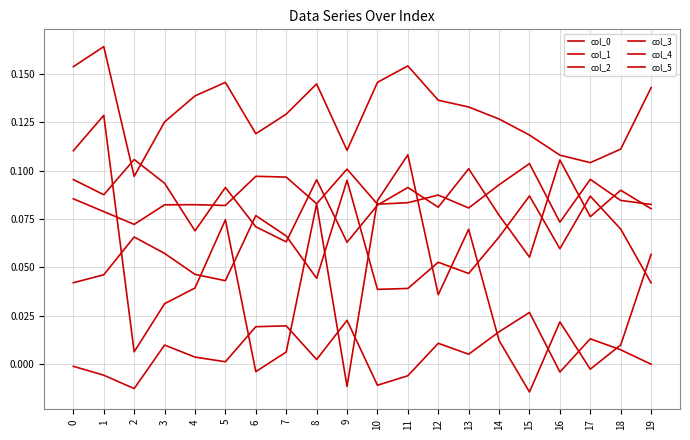

Does the chart display data point markers on the line(s)?

No